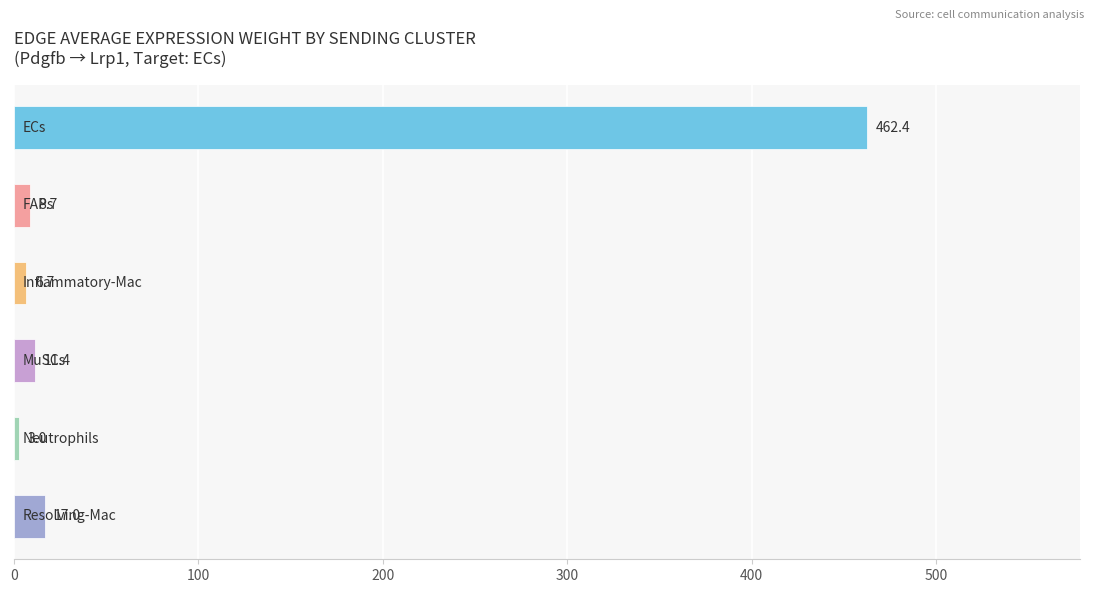

What is the average value?

84.9